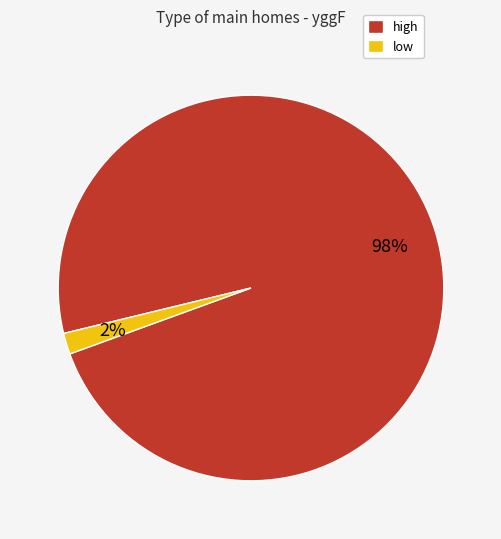

Count the number of slices in the pie.

2